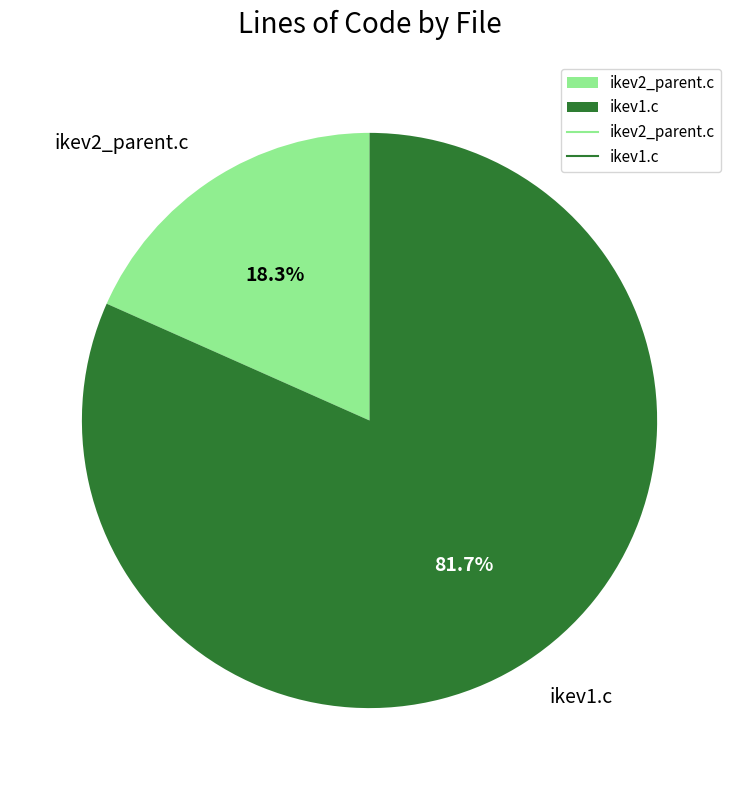

What percentage is the ikev1.c slice, to the nearest percent?

82%